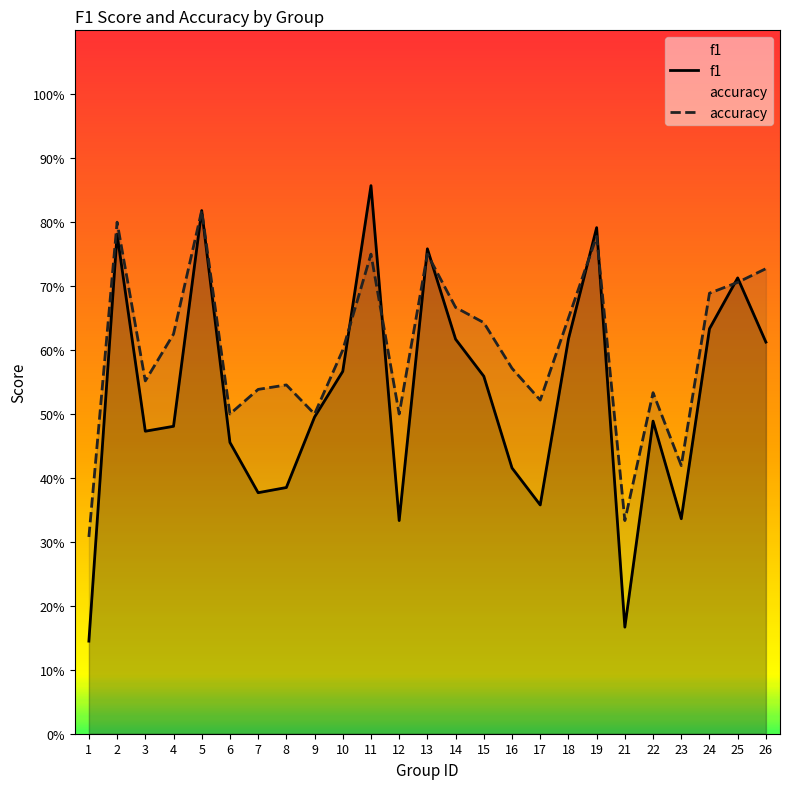

Does the chart display data point markers on the line(s)?

No